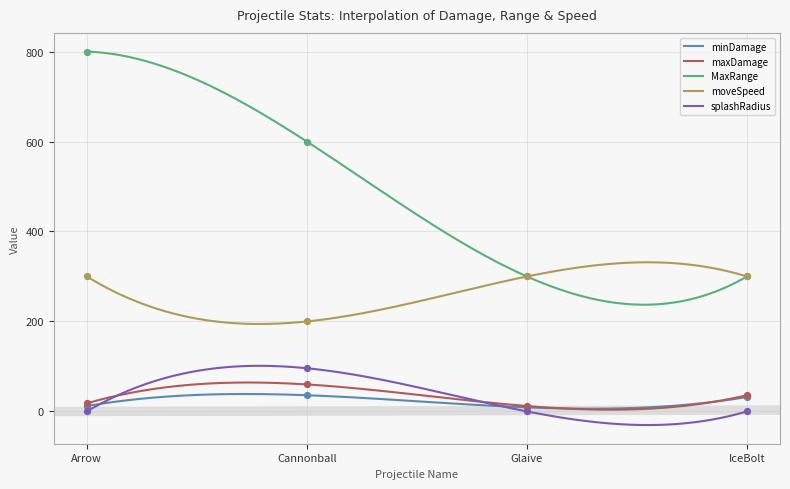

Is the value of moveSpeed at Arrow greater than the value of maxDamage at Cannonball?

Yes